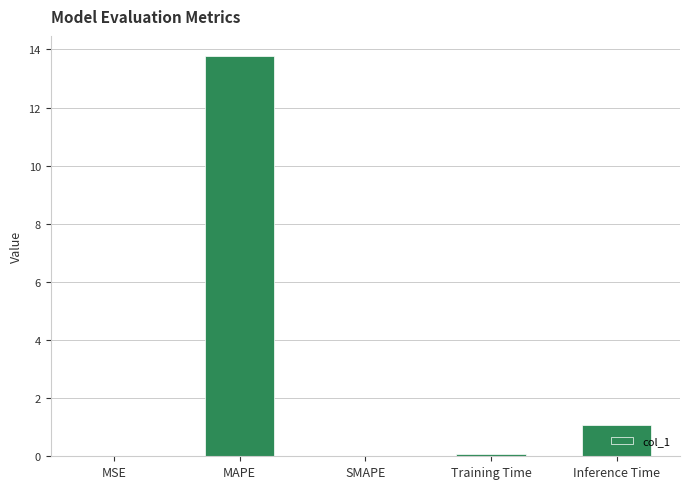

Are the bars horizontal?

No